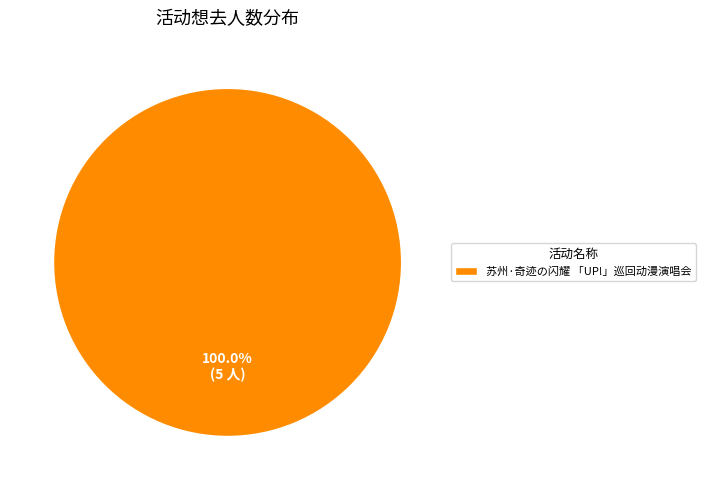

Count the number of slices in the pie.

1